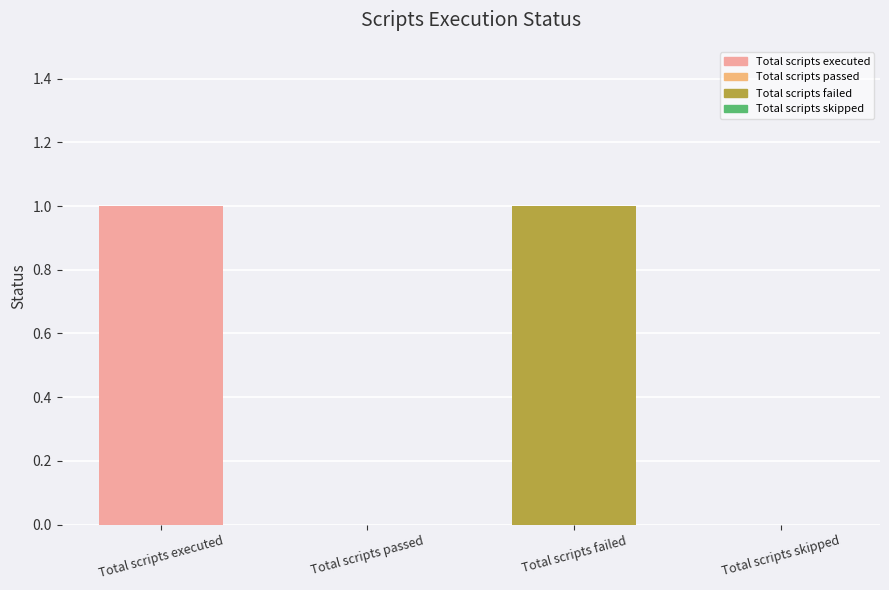

The chart shows a value of 0 at Total scripts passed. True or false?

True